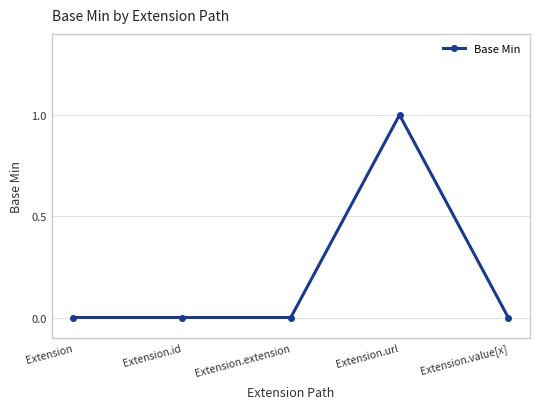

What is the change in value from Extension.id to Extension.url?

+1